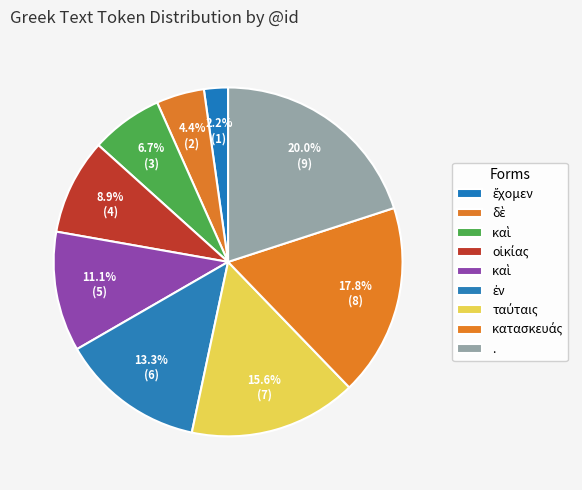

How many segments does this pie chart have?

9